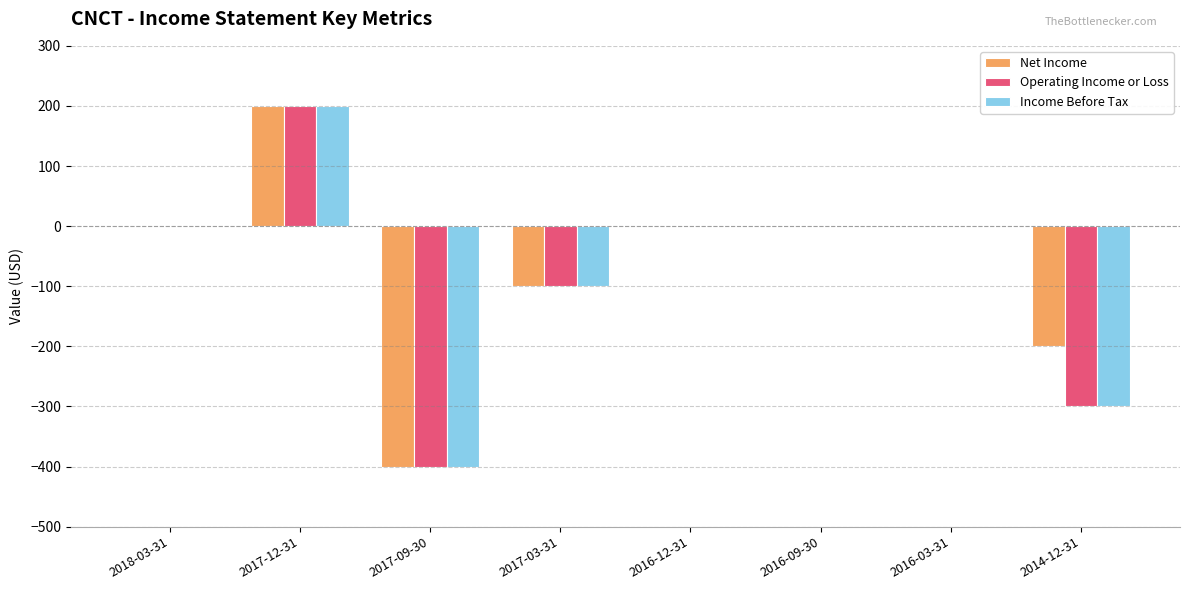

Reading left to right, list all the values displayed in this chart.

Net Income: 2018-03-31=0	2017-12-31=200	2017-09-30=-400	2017-03-31=-100	2016-12-31=0	2016-09-30=0	2016-03-31=0	2014-12-31=-200
Operating Income or Loss: 2018-03-31=0	2017-12-31=200	2017-09-30=-400	2017-03-31=-100	2016-12-31=0	2016-09-30=0	2016-03-31=0	2014-12-31=-300
Income Before Tax: 2018-03-31=0	2017-12-31=200	2017-09-30=-400	2017-03-31=-100	2016-12-31=0	2016-09-30=0	2016-03-31=0	2014-12-31=-300